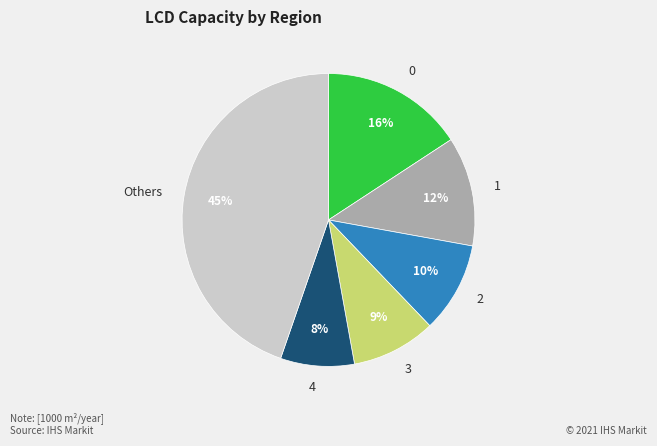

Combined, do 1 and 2 account for over 50%?

No